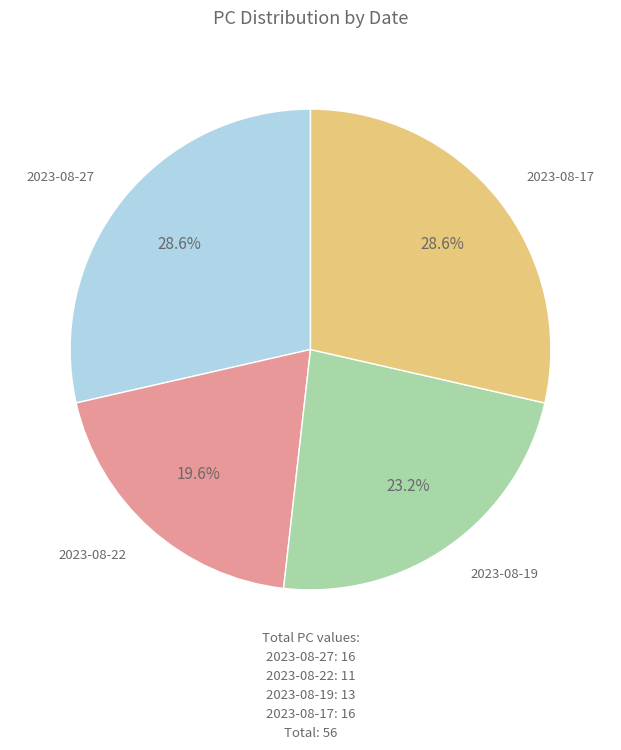

Which has a higher value, 2023-08-17 or 2023-08-19?

2023-08-17